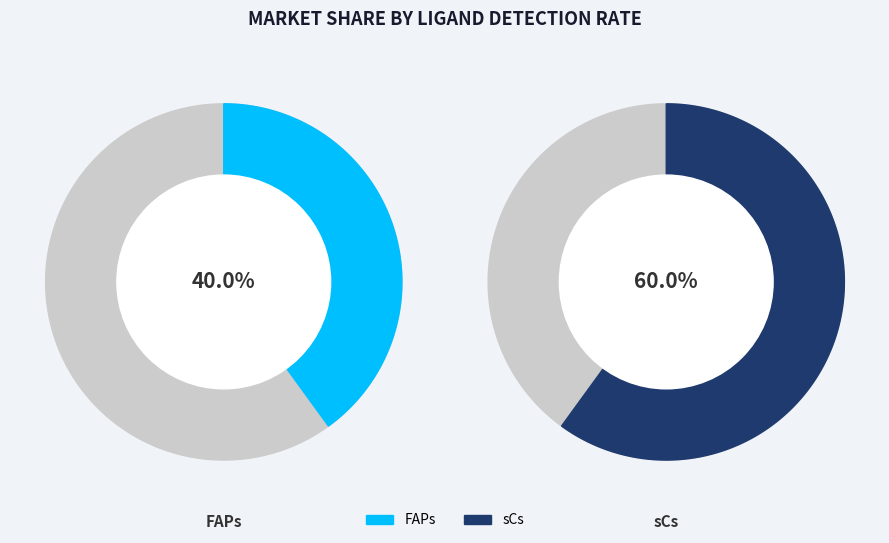

What is the ratio of the value at FAPs to the value at sCs?

0.7